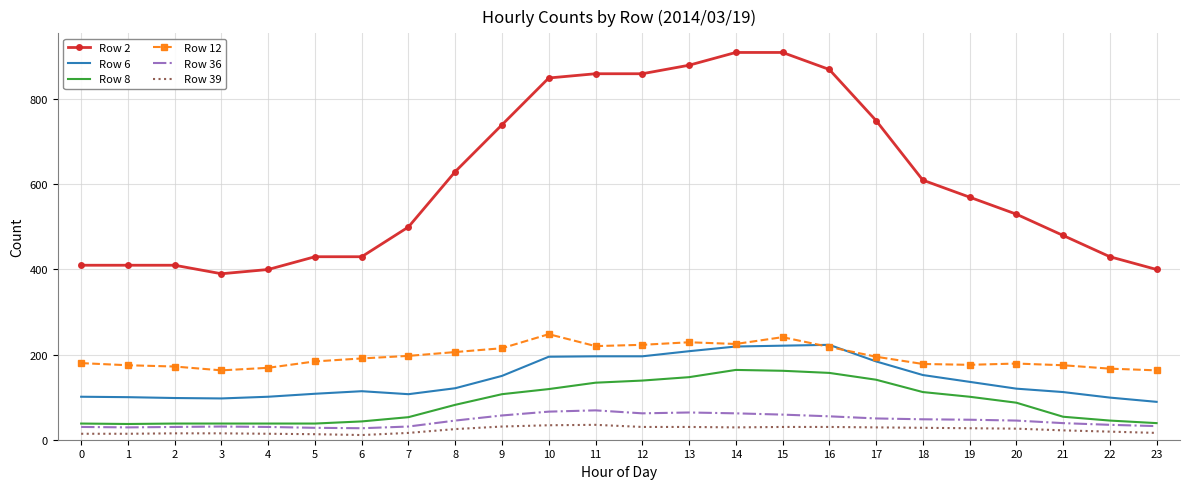

The value of Row 8 at 16 is 238. True or false?

False